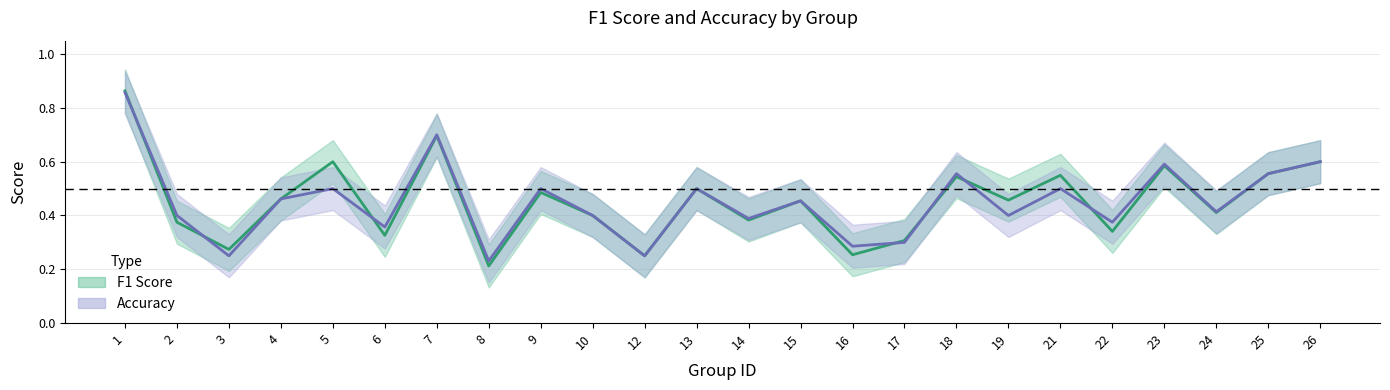

Reading right to left, list all the values displayed in this chart.

f1: 0.6	0.6	0.4	0.6	0.3	0.5	0.5	0.5	0.3	0.3	0.5	0.4	0.5	0.2	0.4	0.5	0.2	0.7	0.3	0.6	0.5	0.3	0.4	0.9
accuracy: 0.6	0.6	0.4	0.6	0.4	0.5	0.4	0.6	0.3	0.3	0.5	0.4	0.5	0.2	0.4	0.5	0.2	0.7	0.4	0.5	0.5	0.2	0.4	0.9